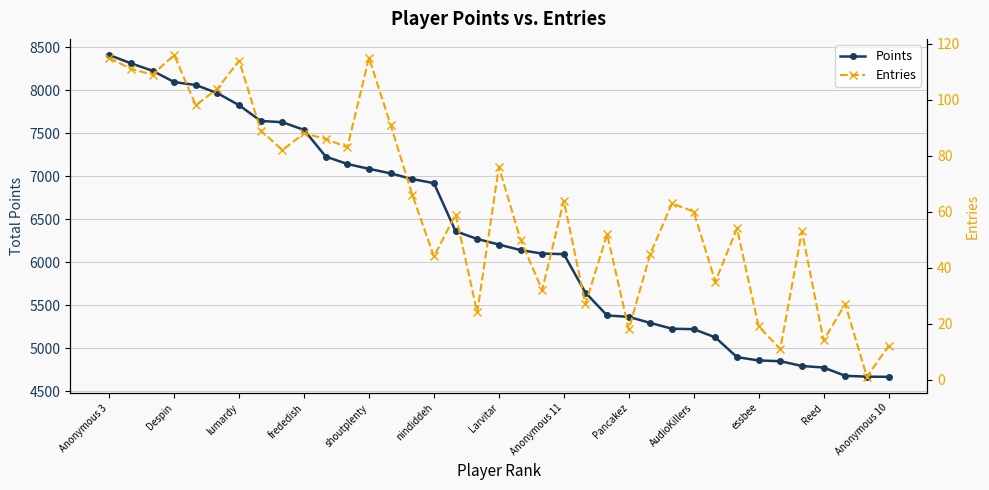

Read the Points value at Anonymous 11, to the nearest 50.

6100